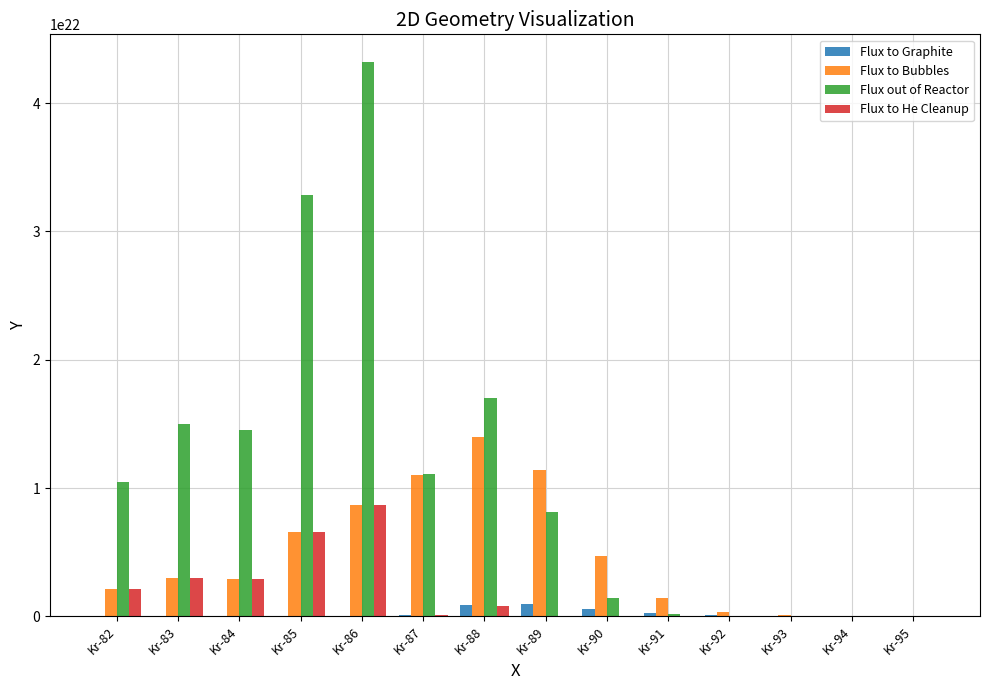

At which label does Flux to Graphite first exceed 24300000000000000000?

Kr-87